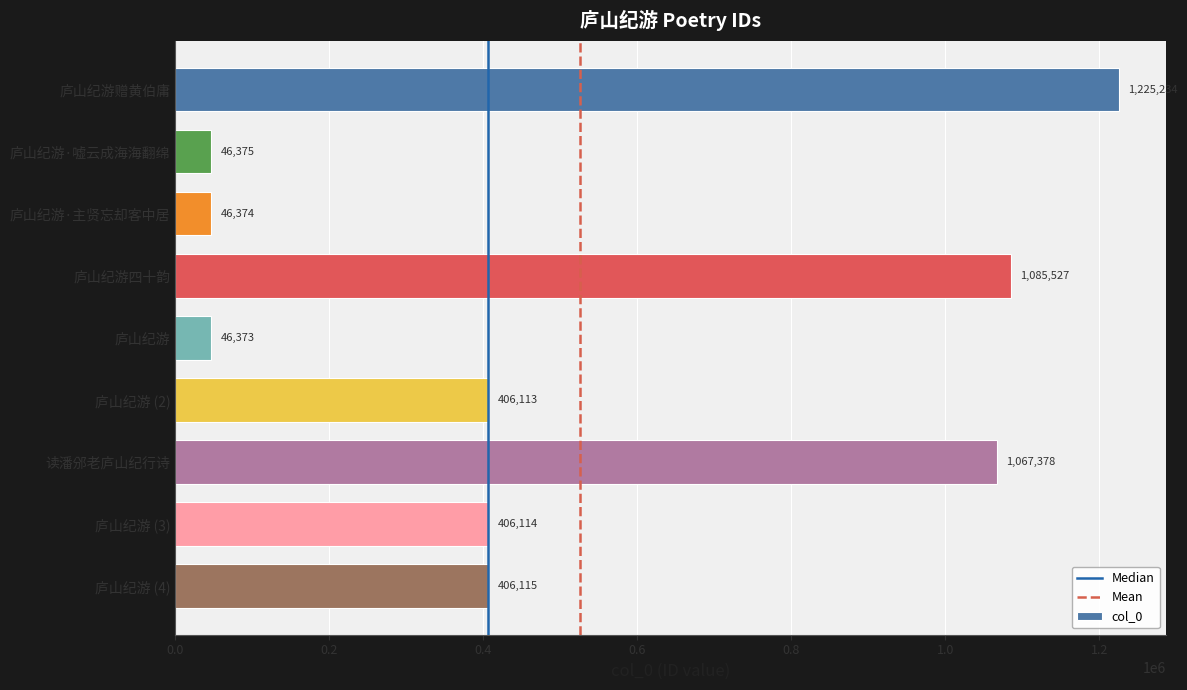

What is the change in value from 庐山纪游 (2) to 庐山纪游 (4)?

+2